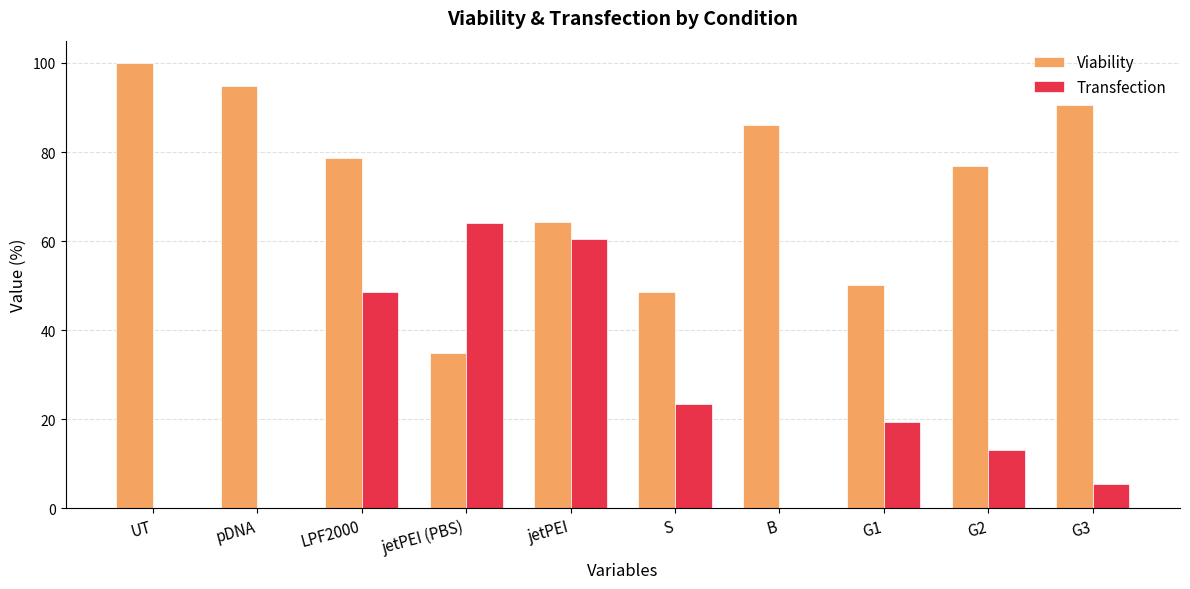

How many series are shown in this chart?

2